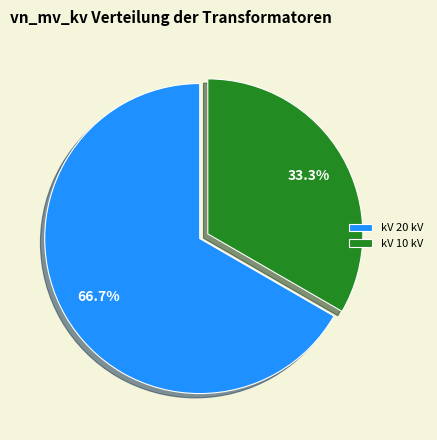

How many slices are in this pie chart?

2